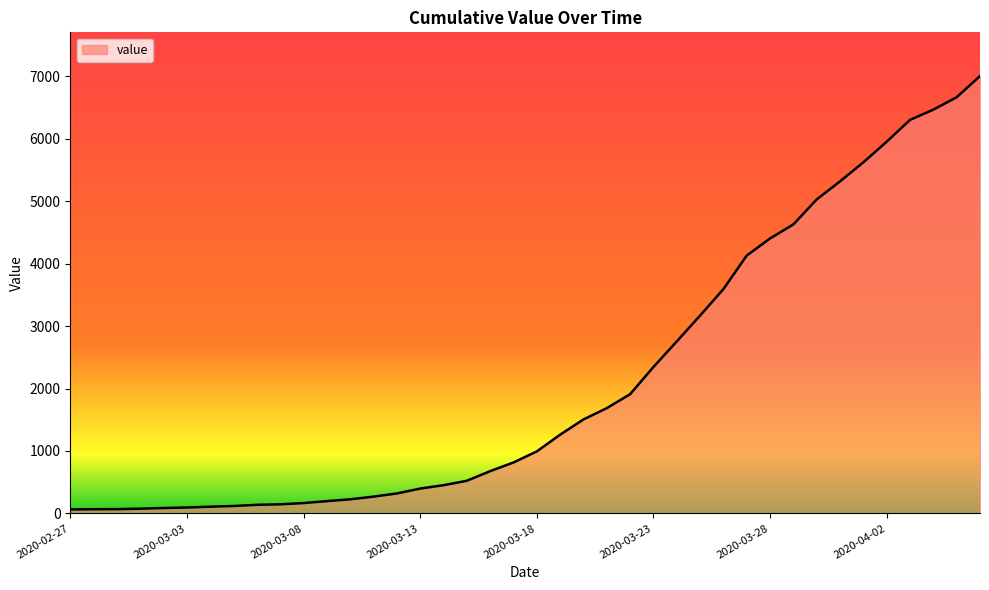

What is the difference between the maximum and minimum values?

6939